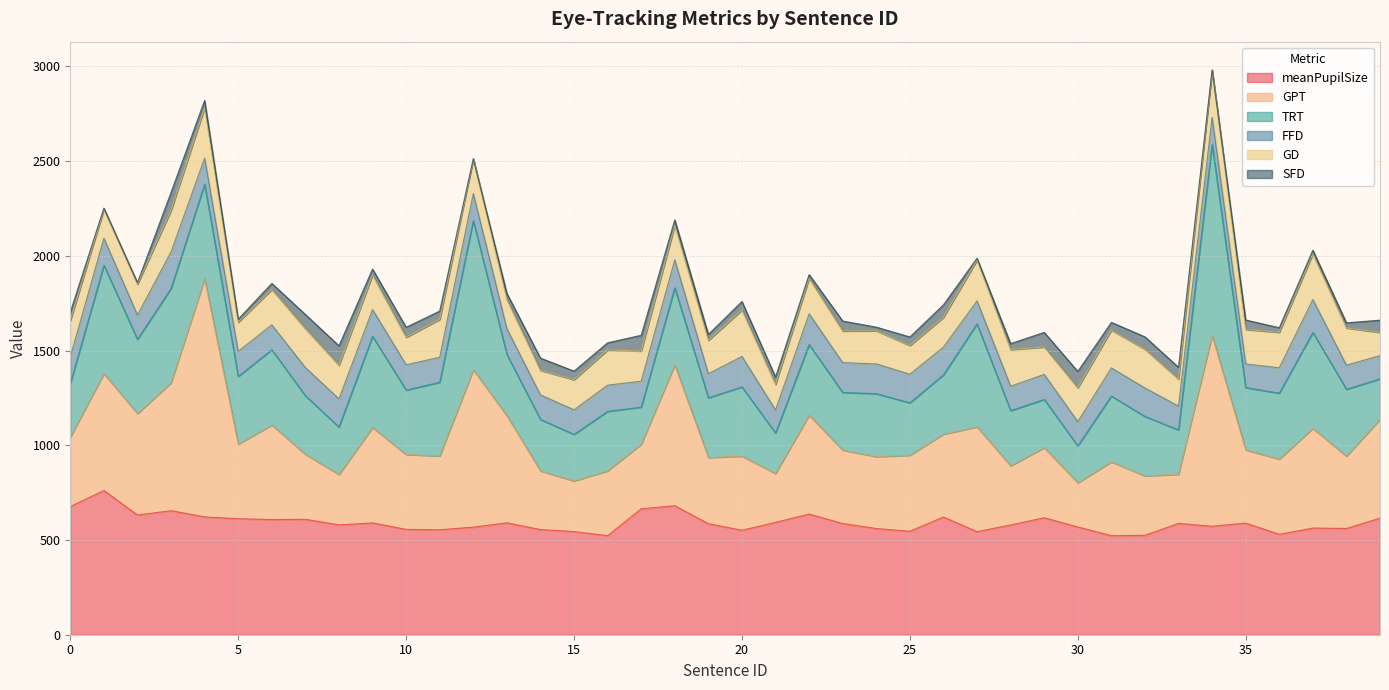

How many series are shown in this chart?

6